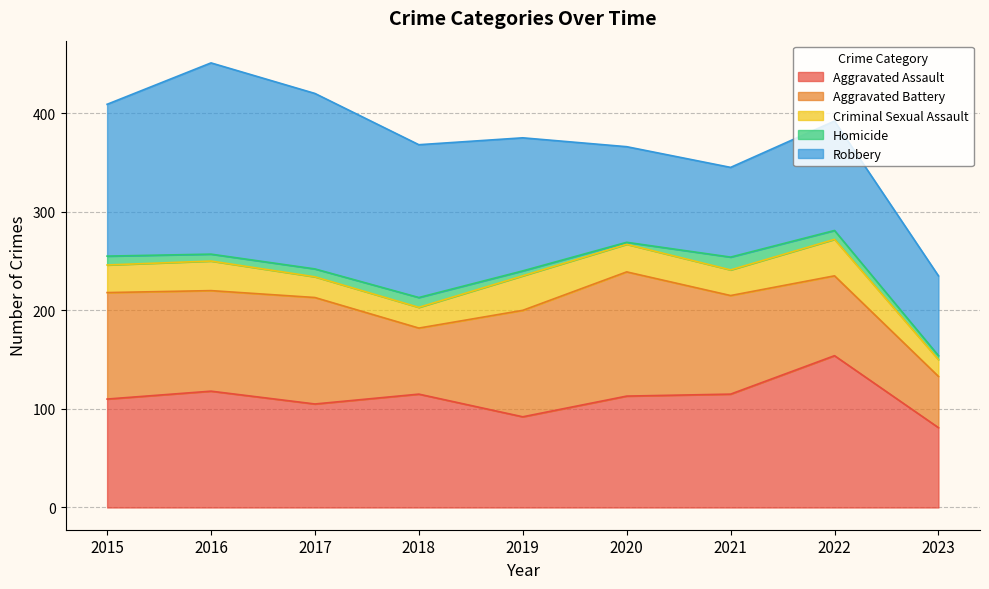

Does the chart have visible grid lines?

Yes